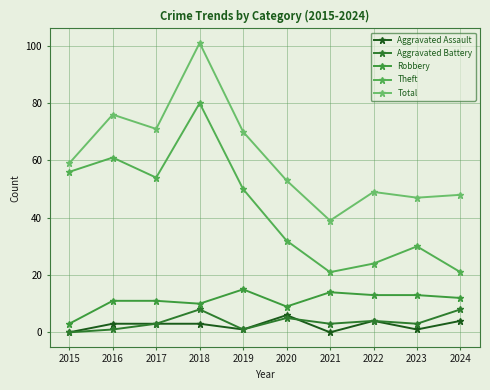

True or false: Robbery and Aggravated Assault cross at least once.

False